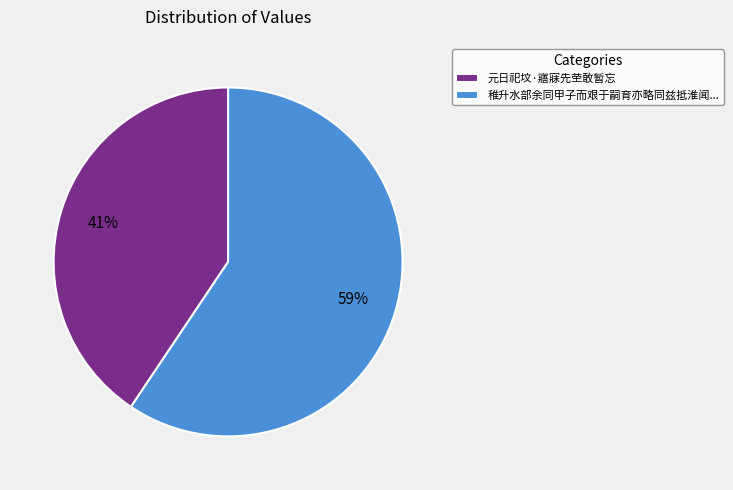

Count the number of slices in the pie.

2